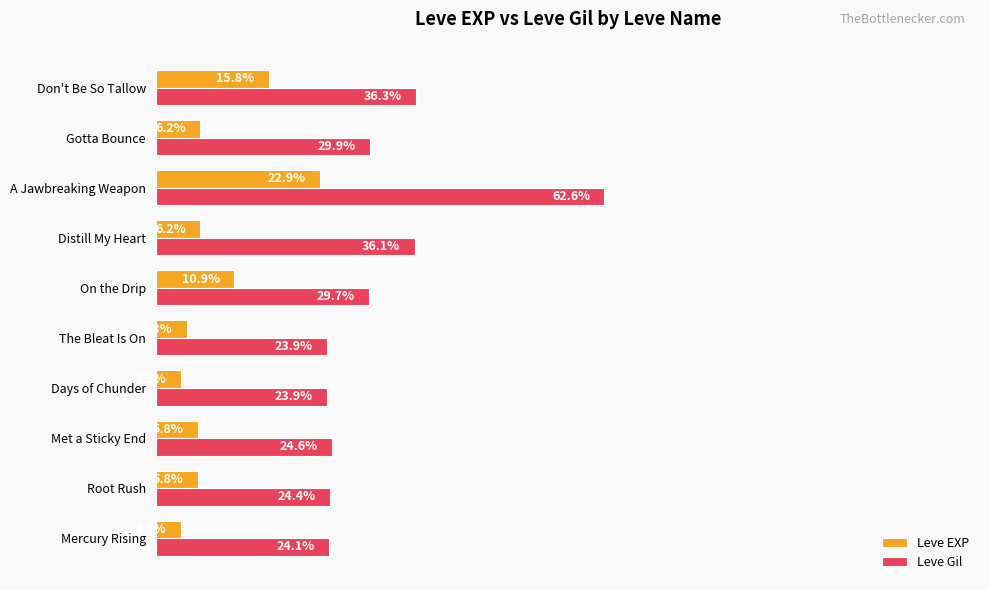

Which series has the largest total across all categories?

Leve Gil